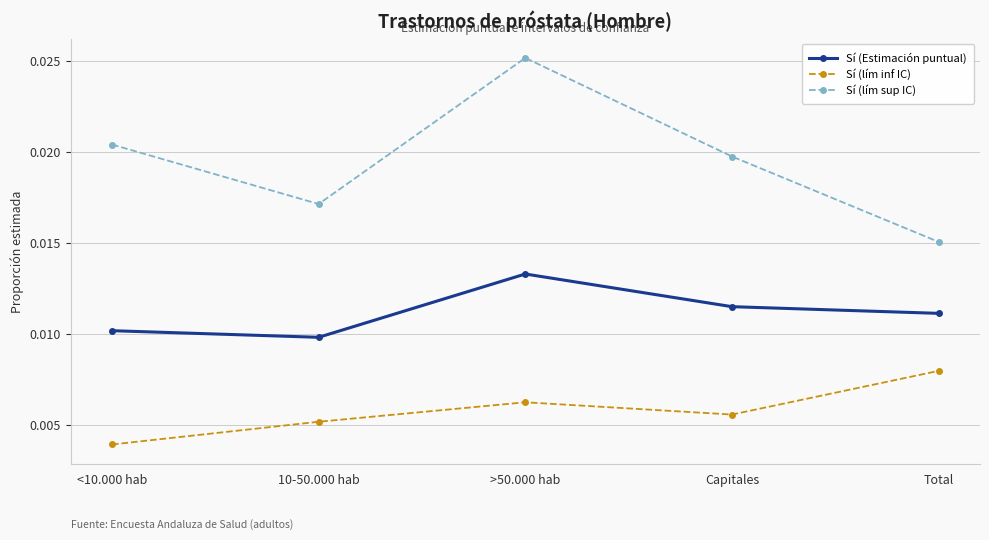

Which series changed the most between <10.000 hab and >50.000 hab?

Sí (lím sup IC)